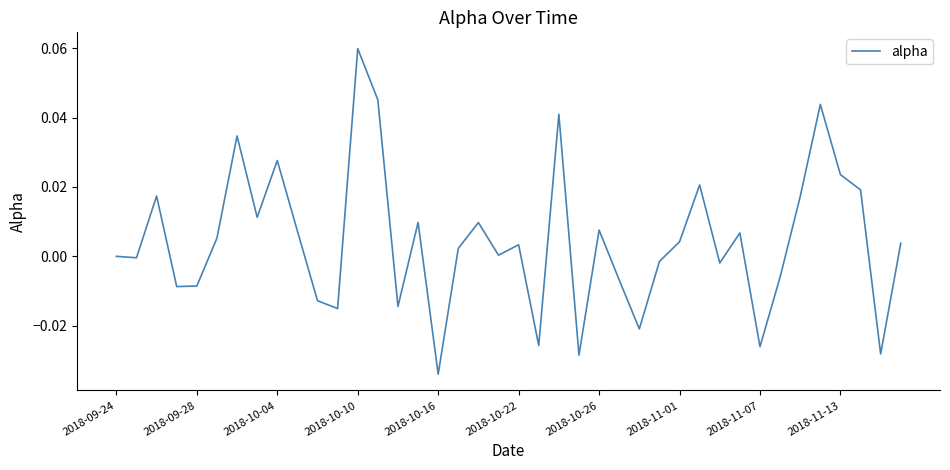

Which label corresponds to the largest value in the chart?

2018-10-10